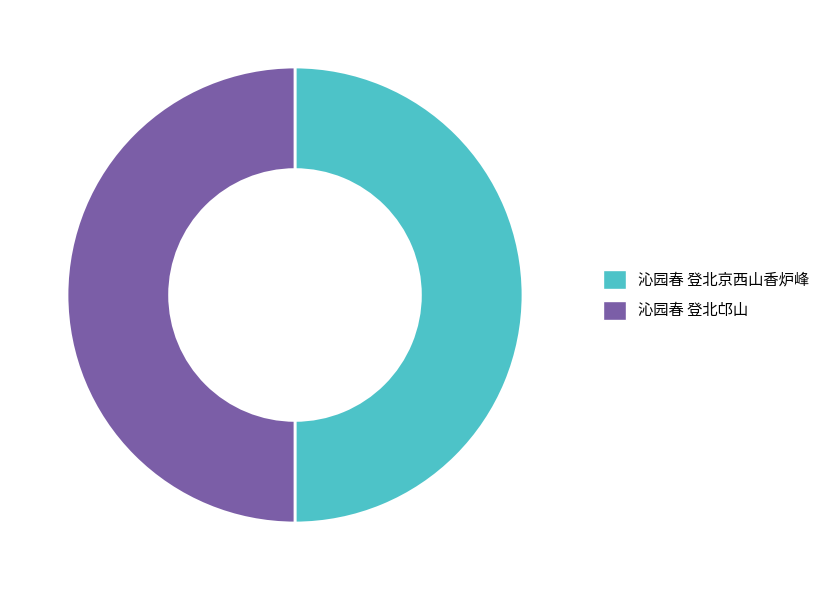

What is the ratio of the value at 沁园春 登北邙山 to the value at 沁园春 登北京西山香炉峰?

1.0